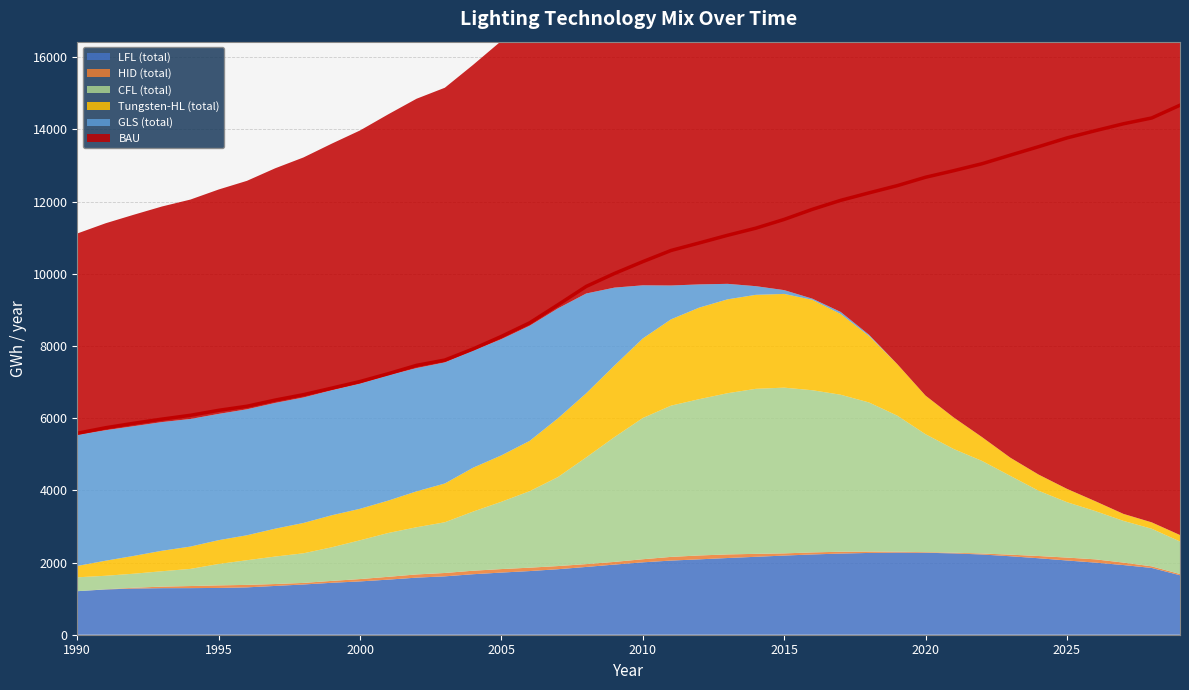

What is the difference between the maximum and minimum values in the BAU series?

9089.5